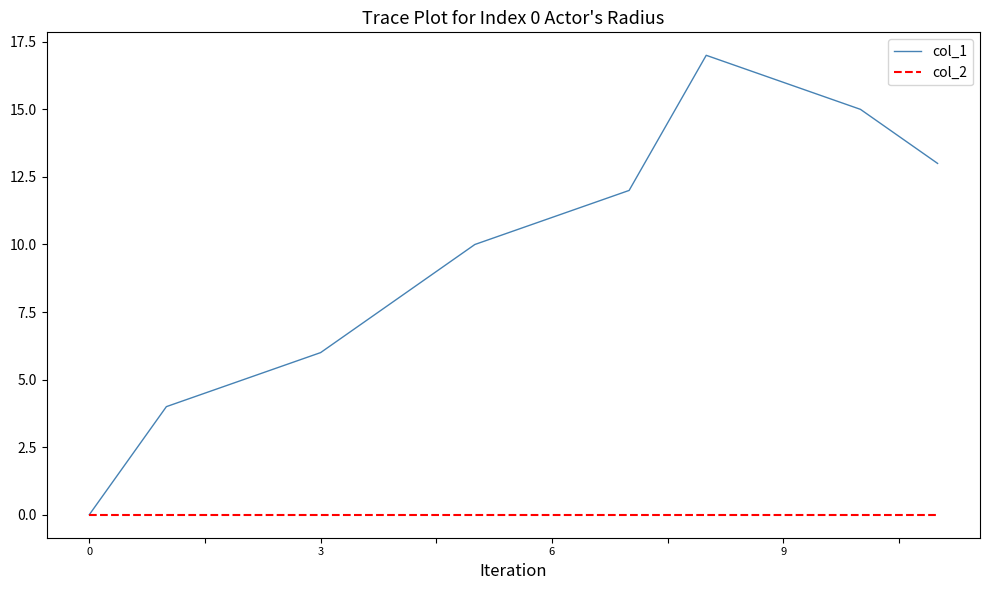

List the series in order of their peak value, highest first.

col_1, col_2